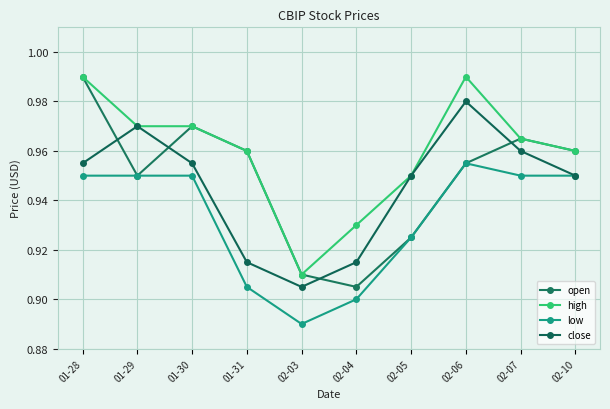

True or false: low and high intersect in this chart.

False